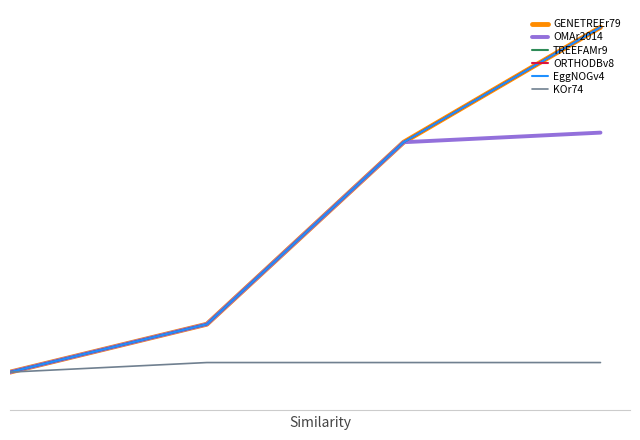

Does the chart display data point markers on the line(s)?

No